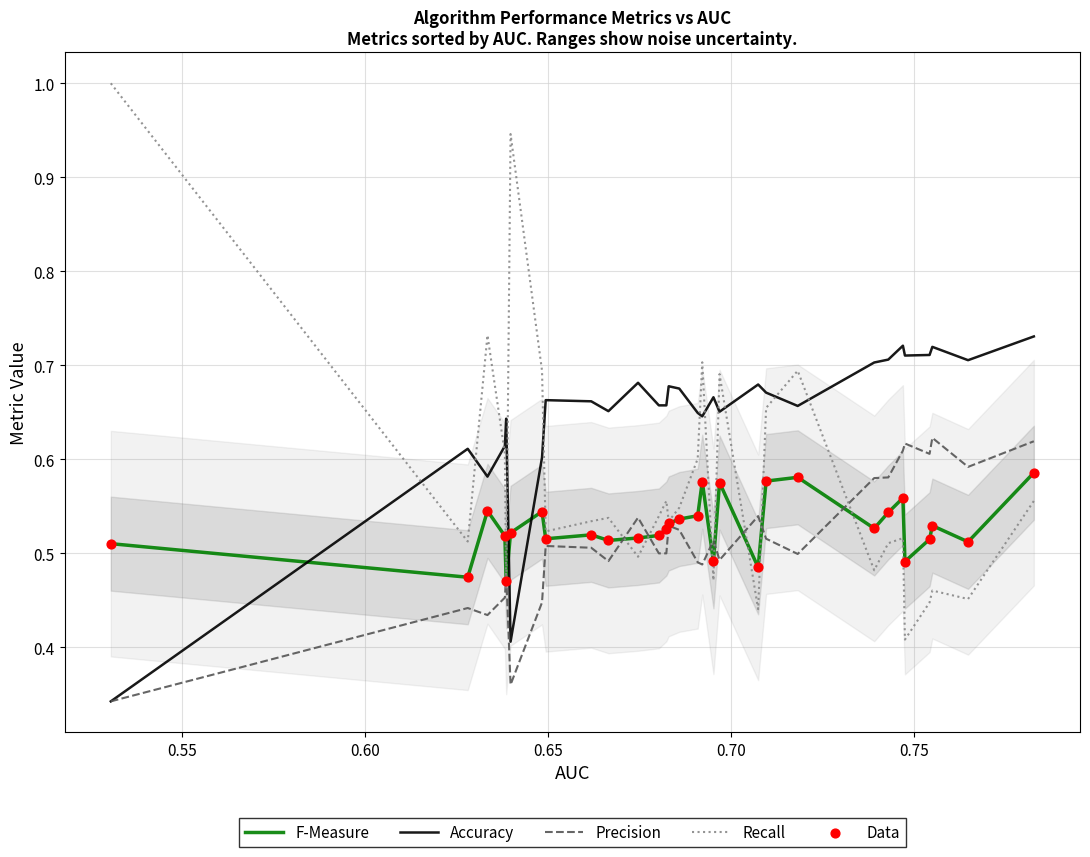

Which series contains the lowest Y value?

Accuracy